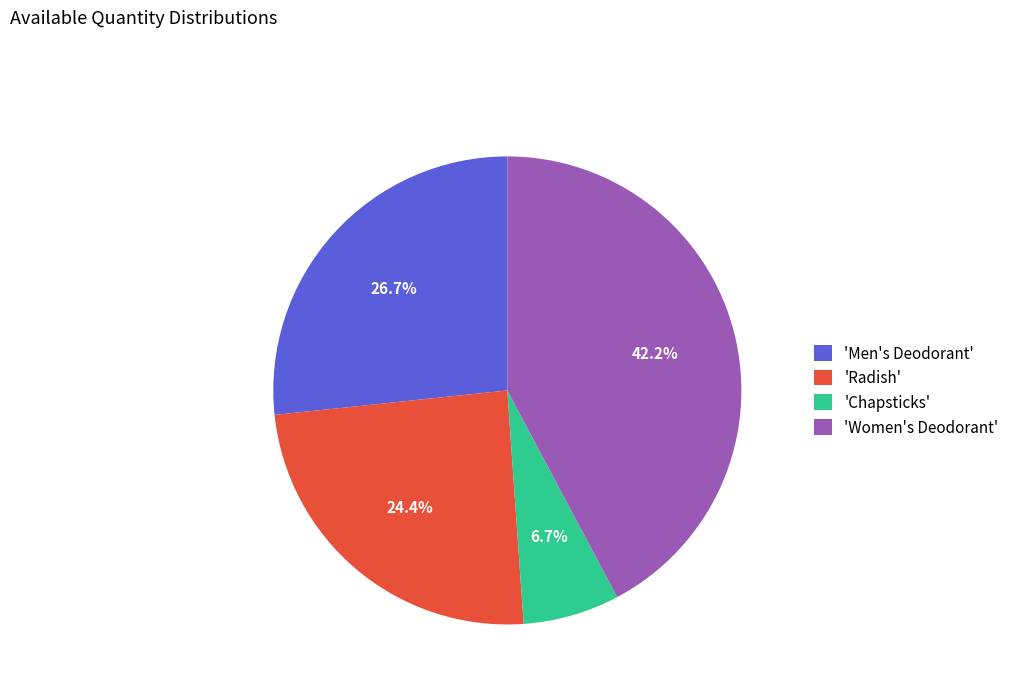

What portion of the pie excludes 'Chapsticks'?

93.3%